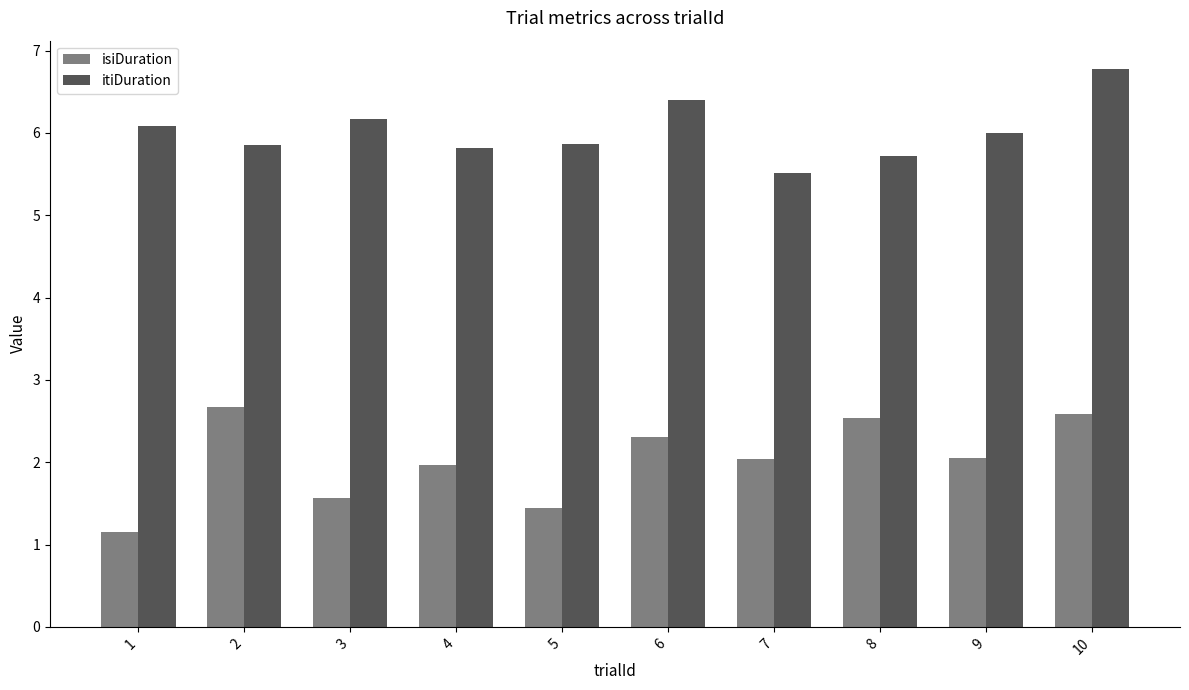

Rank the series by their maximum value, from highest to lowest.

itiDuration, isiDuration